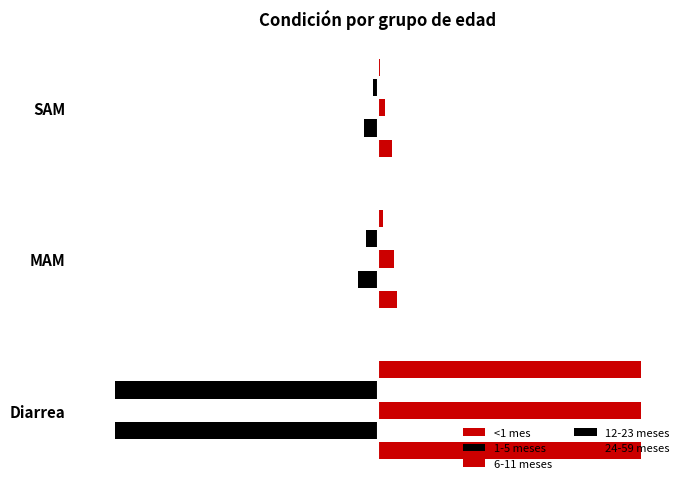

What is the value of the 1-5 meses bar at the 2nd from the left?

-0.2